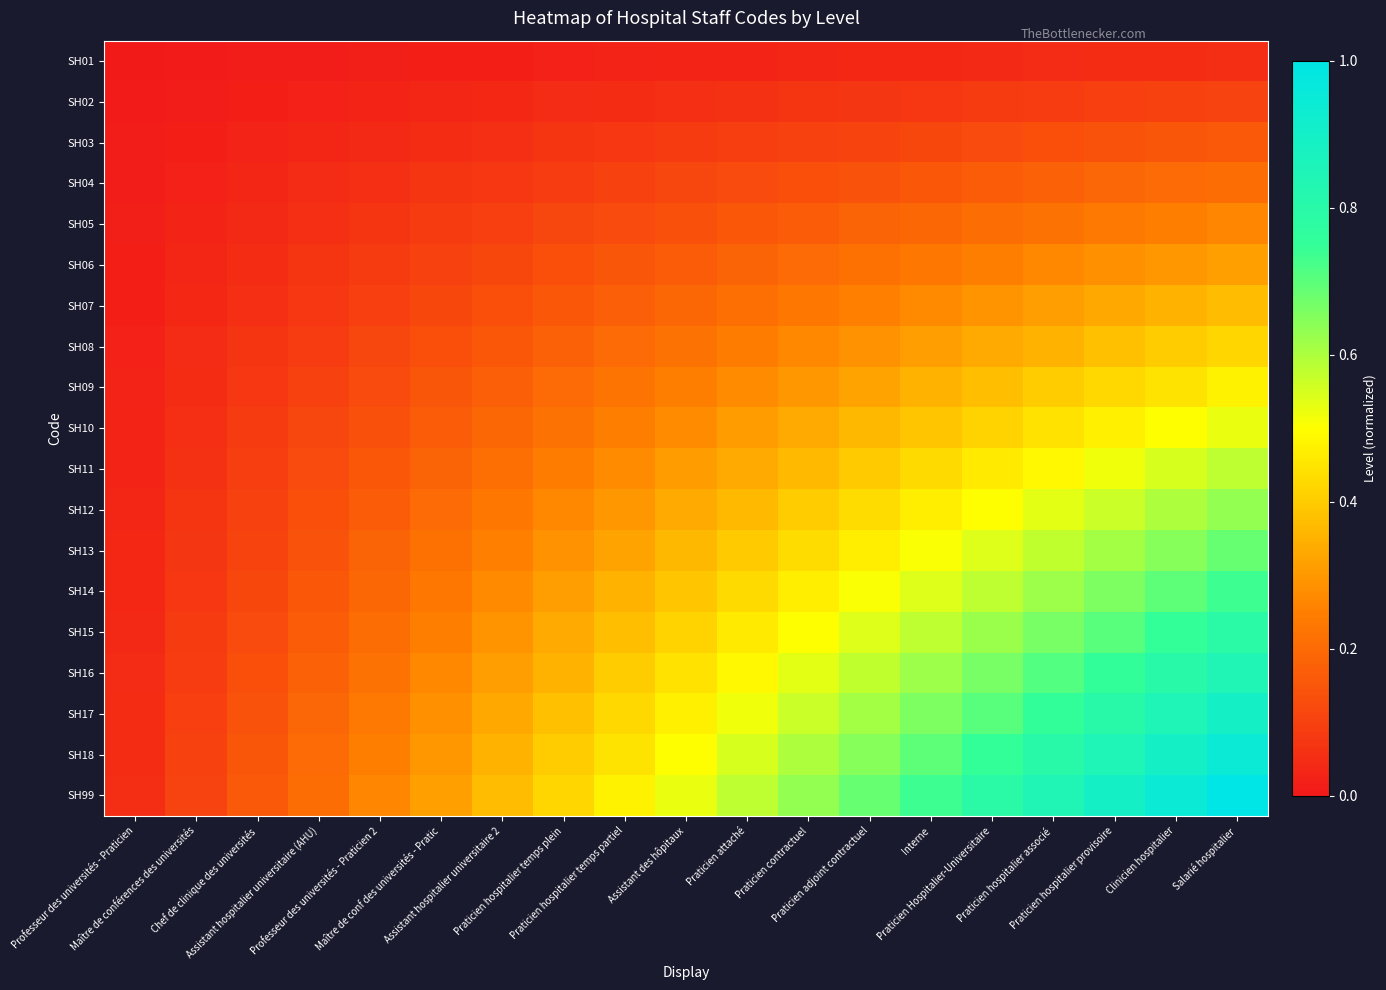

Reading left to right, extract all data points from this chart.

SH01: Professeur des universités - Praticien=0.0	Maître de conférences des universités=0.0	Chef de clinique des universités=0.0	Assistant hospitalier universitaire (AHU)=0.0	Professeur des universités - Praticien 2=0.0	Maître de conf des universités - Pratic=0.0	Assistant hospitalier universitaire 2=0.0	Praticien hospitalier temps plein=0.0	Praticien hospitalier temps partiel=0.0	Assistant des hôpitaux=0.0	Praticien attaché=0.0	Praticien contractuel=0.0	Praticien adjoint contractuel=0.0	Interne=0.0	Praticien Hospitalier-Universitaire=0.0	Praticien hospitalier associé=0.0	Praticien hospitalier provisoire=0.0	Clinicien hospitalier=0.0	Salarié hospitalier=0.1
SH02: Professeur des universités - Praticien=0.0	Maître de conférences des universités=0.0	Chef de clinique des universités=0.0	Assistant hospitalier universitaire (AHU)=0.0	Professeur des universités - Praticien 2=0.0	Maître de conf des universités - Pratic=0.0	Assistant hospitalier universitaire 2=0.0	Praticien hospitalier temps plein=0.0	Praticien hospitalier temps partiel=0.0	Assistant des hôpitaux=0.1	Praticien attaché=0.1	Praticien contractuel=0.1	Praticien adjoint contractuel=0.1	Interne=0.1	Praticien Hospitalier-Universitaire=0.1	Praticien hospitalier associé=0.1	Praticien hospitalier provisoire=0.1	Clinicien hospitalier=0.1	Salarié hospitalier=0.1
SH03: Professeur des universités - Praticien=0.0	Maître de conférences des universités=0.0	Chef de clinique des universités=0.0	Assistant hospitalier universitaire (AHU)=0.0	Professeur des universités - Praticien 2=0.0	Maître de conf des universités - Pratic=0.0	Assistant hospitalier universitaire 2=0.1	Praticien hospitalier temps plein=0.1	Praticien hospitalier temps partiel=0.1	Assistant des hôpitaux=0.1	Praticien attaché=0.1	Praticien contractuel=0.1	Praticien adjoint contractuel=0.1	Interne=0.1	Praticien Hospitalier-Universitaire=0.1	Praticien hospitalier associé=0.1	Praticien hospitalier provisoire=0.1	Clinicien hospitalier=0.1	Salarié hospitalier=0.2
SH04: Professeur des universités - Praticien=0.0	Maître de conférences des universités=0.0	Chef de clinique des universités=0.0	Assistant hospitalier universitaire (AHU)=0.0	Professeur des universités - Praticien 2=0.1	Maître de conf des universités - Pratic=0.1	Assistant hospitalier universitaire 2=0.1	Praticien hospitalier temps plein=0.1	Praticien hospitalier temps partiel=0.1	Assistant des hôpitaux=0.1	Praticien attaché=0.1	Praticien contractuel=0.1	Praticien adjoint contractuel=0.1	Interne=0.2	Praticien Hospitalier-Universitaire=0.2	Praticien hospitalier associé=0.2	Praticien hospitalier provisoire=0.2	Clinicien hospitalier=0.2	Salarié hospitalier=0.2
SH05: Professeur des universités - Praticien=0.0	Maître de conférences des universités=0.0	Chef de clinique des universités=0.0	Assistant hospitalier universitaire (AHU)=0.1	Professeur des universités - Praticien 2=0.1	Maître de conf des universités - Pratic=0.1	Assistant hospitalier universitaire 2=0.1	Praticien hospitalier temps plein=0.1	Praticien hospitalier temps partiel=0.1	Assistant des hôpitaux=0.1	Praticien attaché=0.2	Praticien contractuel=0.2	Praticien adjoint contractuel=0.2	Interne=0.2	Praticien Hospitalier-Universitaire=0.2	Praticien hospitalier associé=0.2	Praticien hospitalier provisoire=0.2	Clinicien hospitalier=0.2	Salarié hospitalier=0.3
SH06: Professeur des universités - Praticien=0.0	Maître de conférences des universités=0.0	Chef de clinique des universités=0.0	Assistant hospitalier universitaire (AHU)=0.1	Professeur des universités - Praticien 2=0.1	Maître de conf des universités - Pratic=0.1	Assistant hospitalier universitaire 2=0.1	Praticien hospitalier temps plein=0.1	Praticien hospitalier temps partiel=0.1	Assistant des hôpitaux=0.2	Praticien attaché=0.2	Praticien contractuel=0.2	Praticien adjoint contractuel=0.2	Interne=0.2	Praticien Hospitalier-Universitaire=0.2	Praticien hospitalier associé=0.3	Praticien hospitalier provisoire=0.3	Clinicien hospitalier=0.3	Salarié hospitalier=0.3
SH07: Professeur des universités - Praticien=0.0	Maître de conférences des universités=0.0	Chef de clinique des universités=0.1	Assistant hospitalier universitaire (AHU)=0.1	Professeur des universités - Praticien 2=0.1	Maître de conf des universités - Pratic=0.1	Assistant hospitalier universitaire 2=0.1	Praticien hospitalier temps plein=0.2	Praticien hospitalier temps partiel=0.2	Assistant des hôpitaux=0.2	Praticien attaché=0.2	Praticien contractuel=0.2	Praticien adjoint contractuel=0.3	Interne=0.3	Praticien Hospitalier-Universitaire=0.3	Praticien hospitalier associé=0.3	Praticien hospitalier provisoire=0.3	Clinicien hospitalier=0.3	Salarié hospitalier=0.4
SH08: Professeur des universités - Praticien=0.0	Maître de conférences des universités=0.0	Chef de clinique des universités=0.1	Assistant hospitalier universitaire (AHU)=0.1	Professeur des universités - Praticien 2=0.1	Maître de conf des universités - Pratic=0.1	Assistant hospitalier universitaire 2=0.2	Praticien hospitalier temps plein=0.2	Praticien hospitalier temps partiel=0.2	Assistant des hôpitaux=0.2	Praticien attaché=0.2	Praticien contractuel=0.3	Praticien adjoint contractuel=0.3	Interne=0.3	Praticien Hospitalier-Universitaire=0.3	Praticien hospitalier associé=0.4	Praticien hospitalier provisoire=0.4	Clinicien hospitalier=0.4	Salarié hospitalier=0.4
SH09: Professeur des universités - Praticien=0.0	Maître de conférences des universités=0.0	Chef de clinique des universités=0.1	Assistant hospitalier universitaire (AHU)=0.1	Professeur des universités - Praticien 2=0.1	Maître de conf des universités - Pratic=0.1	Assistant hospitalier universitaire 2=0.2	Praticien hospitalier temps plein=0.2	Praticien hospitalier temps partiel=0.2	Assistant des hôpitaux=0.2	Praticien attaché=0.3	Praticien contractuel=0.3	Praticien adjoint contractuel=0.3	Interne=0.3	Praticien Hospitalier-Universitaire=0.4	Praticien hospitalier associé=0.4	Praticien hospitalier provisoire=0.4	Clinicien hospitalier=0.4	Salarié hospitalier=0.5
SH10: Professeur des universités - Praticien=0.0	Maître de conférences des universités=0.1	Chef de clinique des universités=0.1	Assistant hospitalier universitaire (AHU)=0.1	Professeur des universités - Praticien 2=0.1	Maître de conf des universités - Pratic=0.2	Assistant hospitalier universitaire 2=0.2	Praticien hospitalier temps plein=0.2	Praticien hospitalier temps partiel=0.2	Assistant des hôpitaux=0.3	Praticien attaché=0.3	Praticien contractuel=0.3	Praticien adjoint contractuel=0.4	Interne=0.4	Praticien Hospitalier-Universitaire=0.4	Praticien hospitalier associé=0.4	Praticien hospitalier provisoire=0.5	Clinicien hospitalier=0.5	Salarié hospitalier=0.5
SH11: Professeur des universités - Praticien=0.0	Maître de conférences des universités=0.1	Chef de clinique des universités=0.1	Assistant hospitalier universitaire (AHU)=0.1	Professeur des universités - Praticien 2=0.2	Maître de conf des universités - Pratic=0.2	Assistant hospitalier universitaire 2=0.2	Praticien hospitalier temps plein=0.2	Praticien hospitalier temps partiel=0.3	Assistant des hôpitaux=0.3	Praticien attaché=0.3	Praticien contractuel=0.4	Praticien adjoint contractuel=0.4	Interne=0.4	Praticien Hospitalier-Universitaire=0.5	Praticien hospitalier associé=0.5	Praticien hospitalier provisoire=0.5	Clinicien hospitalier=0.5	Salarié hospitalier=0.6
SH12: Professeur des universités - Praticien=0.0	Maître de conférences des universités=0.1	Chef de clinique des universités=0.1	Assistant hospitalier universitaire (AHU)=0.1	Professeur des universités - Praticien 2=0.2	Maître de conf des universités - Pratic=0.2	Assistant hospitalier universitaire 2=0.2	Praticien hospitalier temps plein=0.3	Praticien hospitalier temps partiel=0.3	Assistant des hôpitaux=0.3	Praticien attaché=0.4	Praticien contractuel=0.4	Praticien adjoint contractuel=0.4	Interne=0.5	Praticien Hospitalier-Universitaire=0.5	Praticien hospitalier associé=0.5	Praticien hospitalier provisoire=0.6	Clinicien hospitalier=0.6	Salarié hospitalier=0.6
SH13: Professeur des universités - Praticien=0.0	Maître de conférences des universités=0.1	Chef de clinique des universités=0.1	Assistant hospitalier universitaire (AHU)=0.1	Professeur des universités - Praticien 2=0.2	Maître de conf des universités - Pratic=0.2	Assistant hospitalier universitaire 2=0.3	Praticien hospitalier temps plein=0.3	Praticien hospitalier temps partiel=0.3	Assistant des hôpitaux=0.4	Praticien attaché=0.4	Praticien contractuel=0.4	Praticien adjoint contractuel=0.5	Interne=0.5	Praticien Hospitalier-Universitaire=0.5	Praticien hospitalier associé=0.6	Praticien hospitalier provisoire=0.6	Clinicien hospitalier=0.6	Salarié hospitalier=0.7
SH14: Professeur des universités - Praticien=0.0	Maître de conférences des universités=0.1	Chef de clinique des universités=0.1	Assistant hospitalier universitaire (AHU)=0.2	Professeur des universités - Praticien 2=0.2	Maître de conf des universités - Pratic=0.2	Assistant hospitalier universitaire 2=0.3	Praticien hospitalier temps plein=0.3	Praticien hospitalier temps partiel=0.3	Assistant des hôpitaux=0.4	Praticien attaché=0.4	Praticien contractuel=0.5	Praticien adjoint contractuel=0.5	Interne=0.5	Praticien Hospitalier-Universitaire=0.6	Praticien hospitalier associé=0.6	Praticien hospitalier provisoire=0.7	Clinicien hospitalier=0.7	Salarié hospitalier=0.7
SH15: Professeur des universités - Praticien=0.0	Maître de conférences des universités=0.1	Chef de clinique des universités=0.1	Assistant hospitalier universitaire (AHU)=0.2	Professeur des universités - Praticien 2=0.2	Maître de conf des universités - Pratic=0.2	Assistant hospitalier universitaire 2=0.3	Praticien hospitalier temps plein=0.3	Praticien hospitalier temps partiel=0.4	Assistant des hôpitaux=0.4	Praticien attaché=0.5	Praticien contractuel=0.5	Praticien adjoint contractuel=0.5	Interne=0.6	Praticien Hospitalier-Universitaire=0.6	Praticien hospitalier associé=0.7	Praticien hospitalier provisoire=0.7	Clinicien hospitalier=0.7	Salarié hospitalier=0.8
SH16: Professeur des universités - Praticien=0.0	Maître de conférences des universités=0.1	Chef de clinique des universités=0.1	Assistant hospitalier universitaire (AHU)=0.2	Professeur des universités - Praticien 2=0.2	Maître de conf des universités - Pratic=0.3	Assistant hospitalier universitaire 2=0.3	Praticien hospitalier temps plein=0.4	Praticien hospitalier temps partiel=0.4	Assistant des hôpitaux=0.4	Praticien attaché=0.5	Praticien contractuel=0.5	Praticien adjoint contractuel=0.6	Interne=0.6	Praticien Hospitalier-Universitaire=0.7	Praticien hospitalier associé=0.7	Praticien hospitalier provisoire=0.8	Clinicien hospitalier=0.8	Salarié hospitalier=0.8
SH17: Professeur des universités - Praticien=0.0	Maître de conférences des universités=0.1	Chef de clinique des universités=0.1	Assistant hospitalier universitaire (AHU)=0.2	Professeur des universités - Praticien 2=0.2	Maître de conf des universités - Pratic=0.3	Assistant hospitalier universitaire 2=0.3	Praticien hospitalier temps plein=0.4	Praticien hospitalier temps partiel=0.4	Assistant des hôpitaux=0.5	Praticien attaché=0.5	Praticien contractuel=0.6	Praticien adjoint contractuel=0.6	Interne=0.7	Praticien Hospitalier-Universitaire=0.7	Praticien hospitalier associé=0.8	Praticien hospitalier provisoire=0.8	Clinicien hospitalier=0.8	Salarié hospitalier=0.9
SH18: Professeur des universités - Praticien=0.0	Maître de conférences des universités=0.1	Chef de clinique des universités=0.1	Assistant hospitalier universitaire (AHU)=0.2	Professeur des universités - Praticien 2=0.2	Maître de conf des universités - Pratic=0.3	Assistant hospitalier universitaire 2=0.3	Praticien hospitalier temps plein=0.4	Praticien hospitalier temps partiel=0.4	Assistant des hôpitaux=0.5	Praticien attaché=0.5	Praticien contractuel=0.6	Praticien adjoint contractuel=0.6	Interne=0.7	Praticien Hospitalier-Universitaire=0.7	Praticien hospitalier associé=0.8	Praticien hospitalier provisoire=0.8	Clinicien hospitalier=0.9	Salarié hospitalier=0.9
SH99: Professeur des universités - Praticien=0.1	Maître de conférences des universités=0.1	Chef de clinique des universités=0.2	Assistant hospitalier universitaire (AHU)=0.2	Professeur des universités - Praticien 2=0.3	Maître de conf des universités - Pratic=0.3	Assistant hospitalier universitaire 2=0.4	Praticien hospitalier temps plein=0.4	Praticien hospitalier temps partiel=0.5	Assistant des hôpitaux=0.5	Praticien attaché=0.6	Praticien contractuel=0.6	Praticien adjoint contractuel=0.7	Interne=0.7	Praticien Hospitalier-Universitaire=0.8	Praticien hospitalier associé=0.8	Praticien hospitalier provisoire=0.9	Clinicien hospitalier=0.9	Salarié hospitalier=1.0